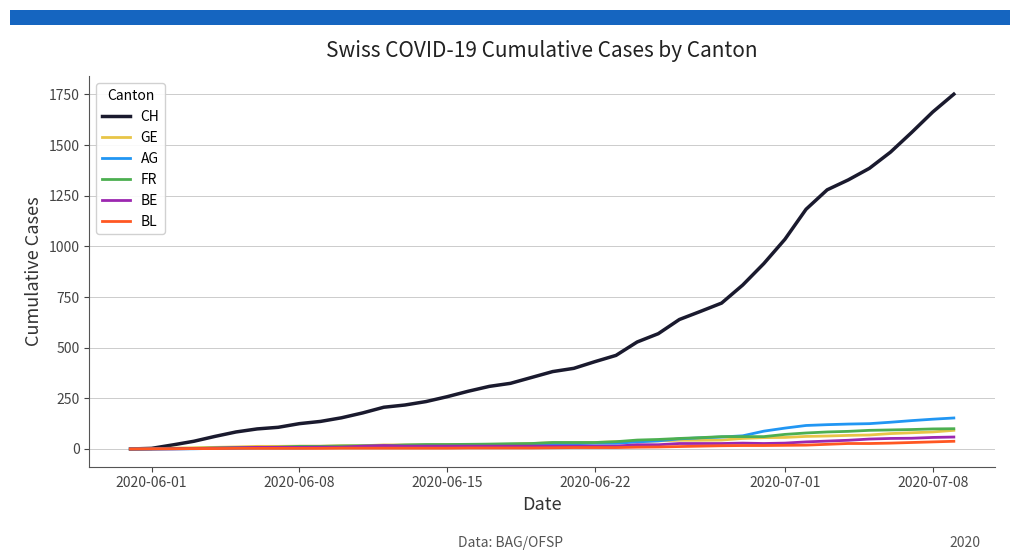

Which series has the largest range (max minus min)?

CH